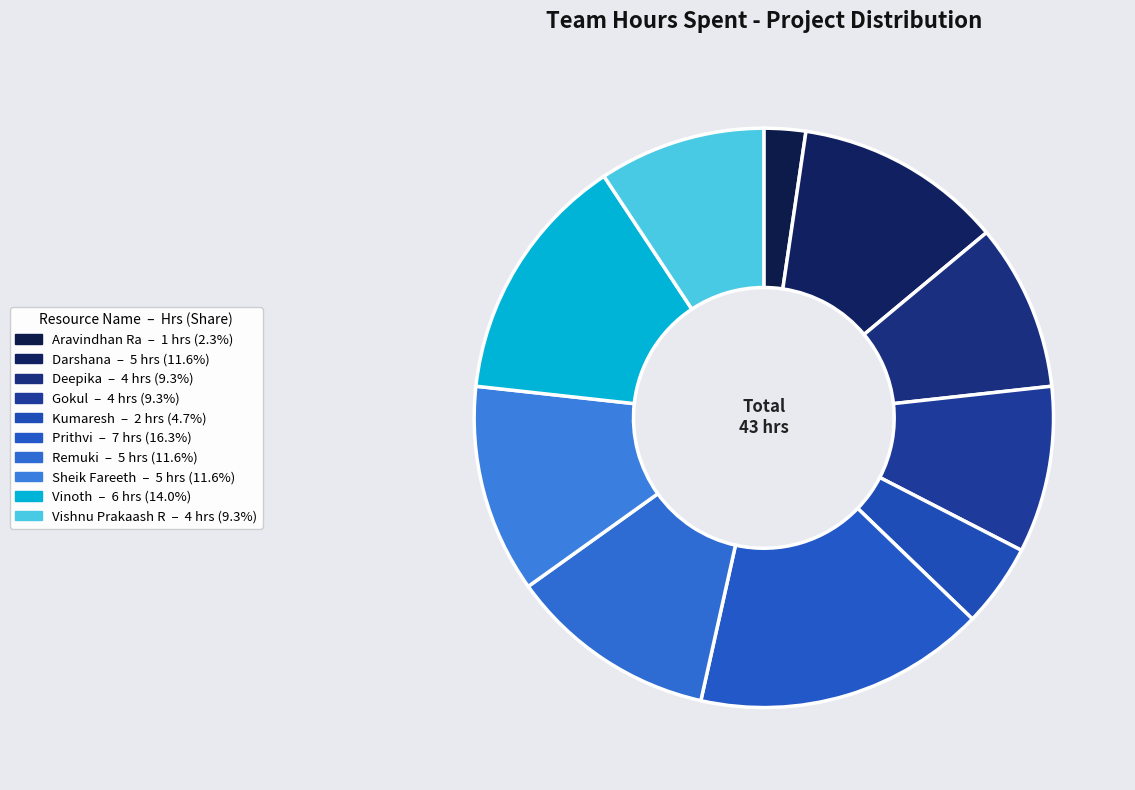

Which slice is the largest?

Prithvi